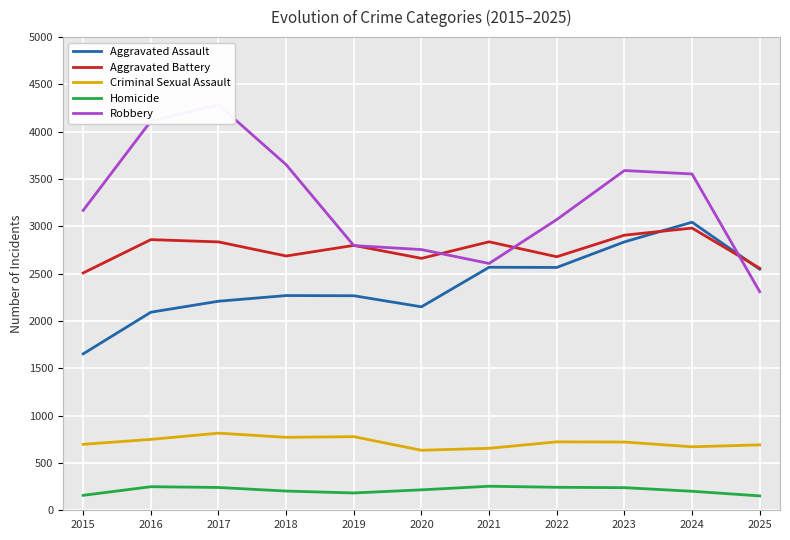

Reading left to right, list all the values displayed in this chart.

Aggravated Assault: 1653	2093	2209	2269	2267	2150	2568	2566	2836	3044	2547
Aggravated Battery: 2508	2860	2836	2687	2799	2662	2837	2679	2907	2982	2558
Criminal Sexual Assault: 697	749	815	771	778	634	655	723	721	671	691
Homicide: 158	249	241	203	183	216	254	243	239	201	152
Robbery: 3169	4112	4284	3652	2797	2755	2608	3072	3590	3554	2310